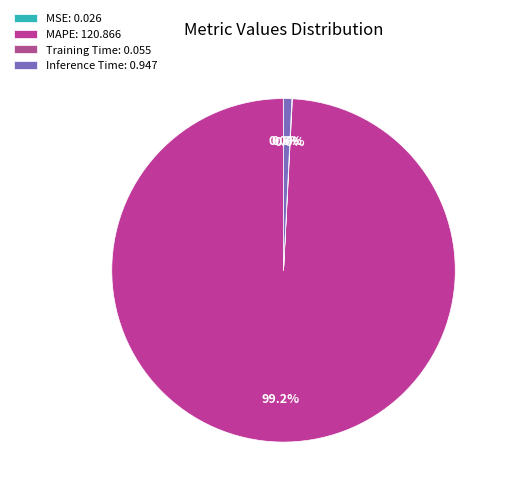

To the nearest percent, what is the combined percentage of Training Time and Inference Time?

1%